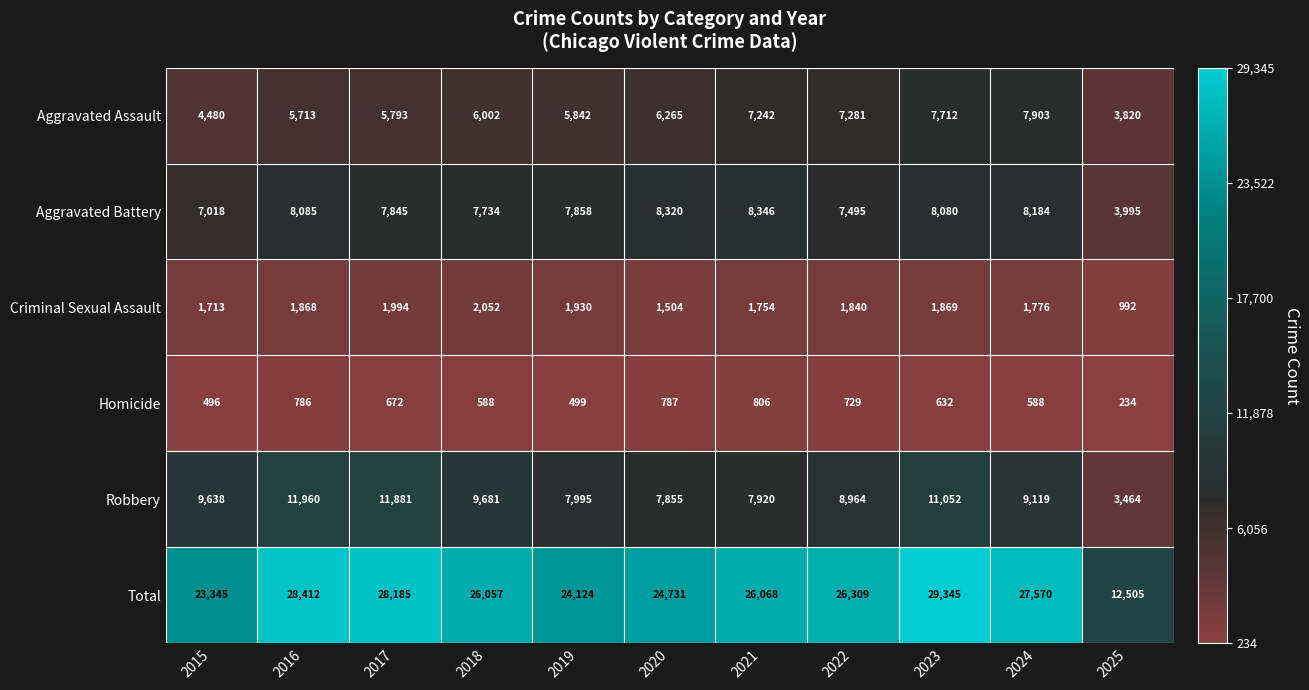

Where is Total nearest to the value 20925?

2015